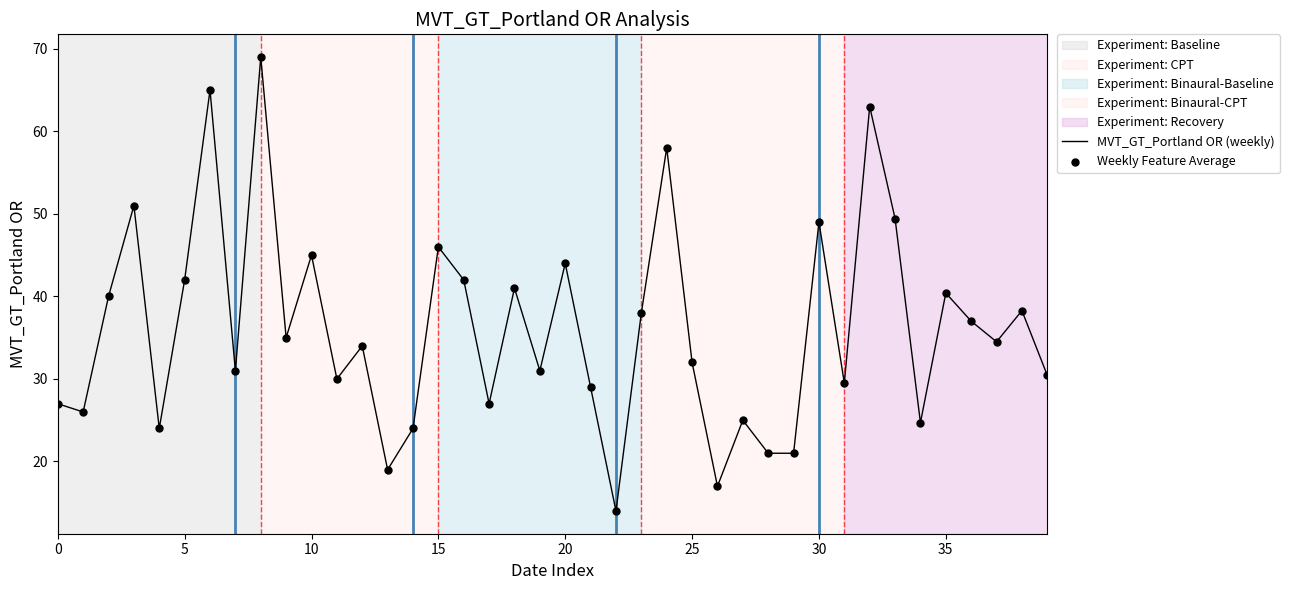

What is the difference between the maximum and minimum values?

55.0